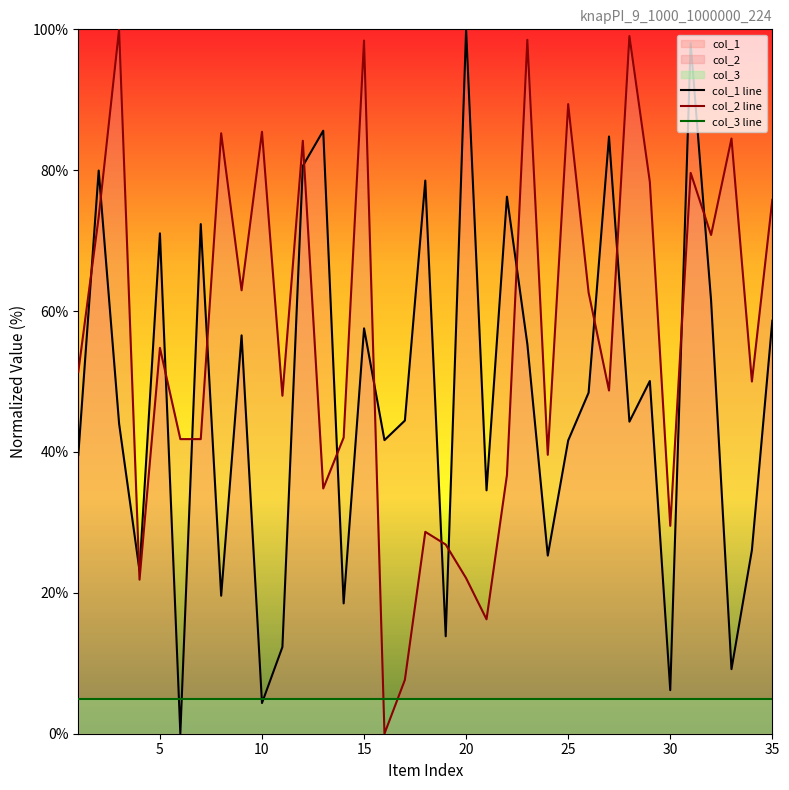

Which series has the largest total across all categories?

col_2 line